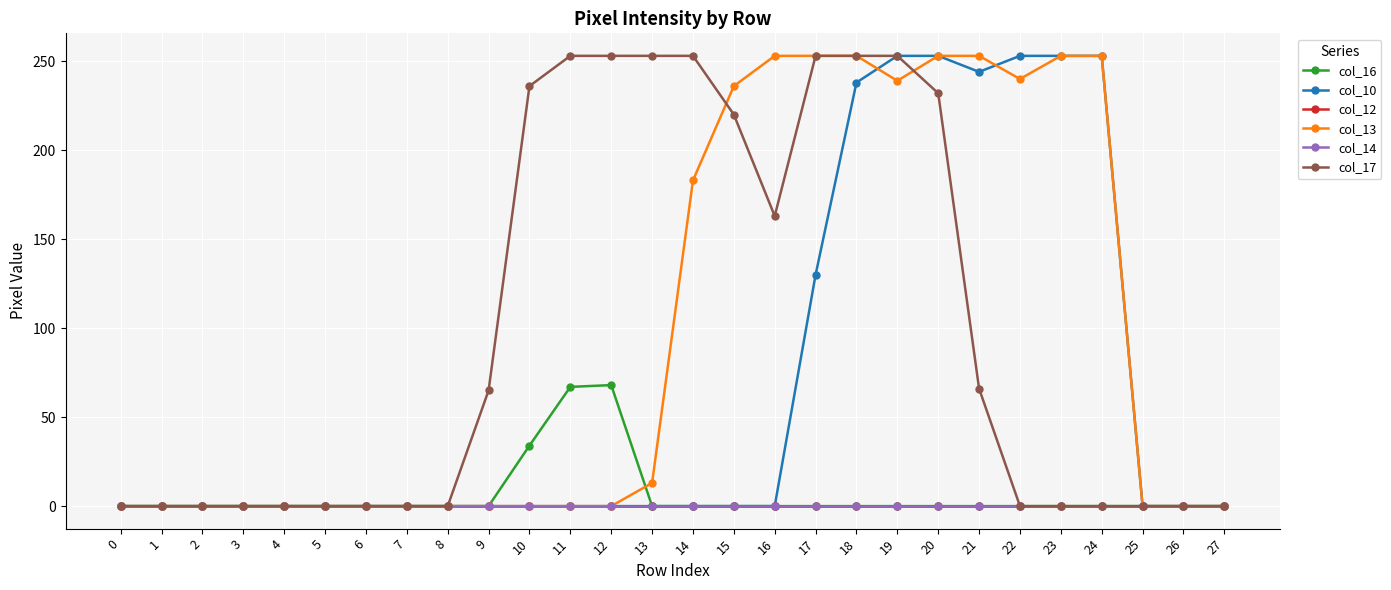

What are all the series names shown in the legend?

col_16, col_10, col_12, col_13, col_14, col_17